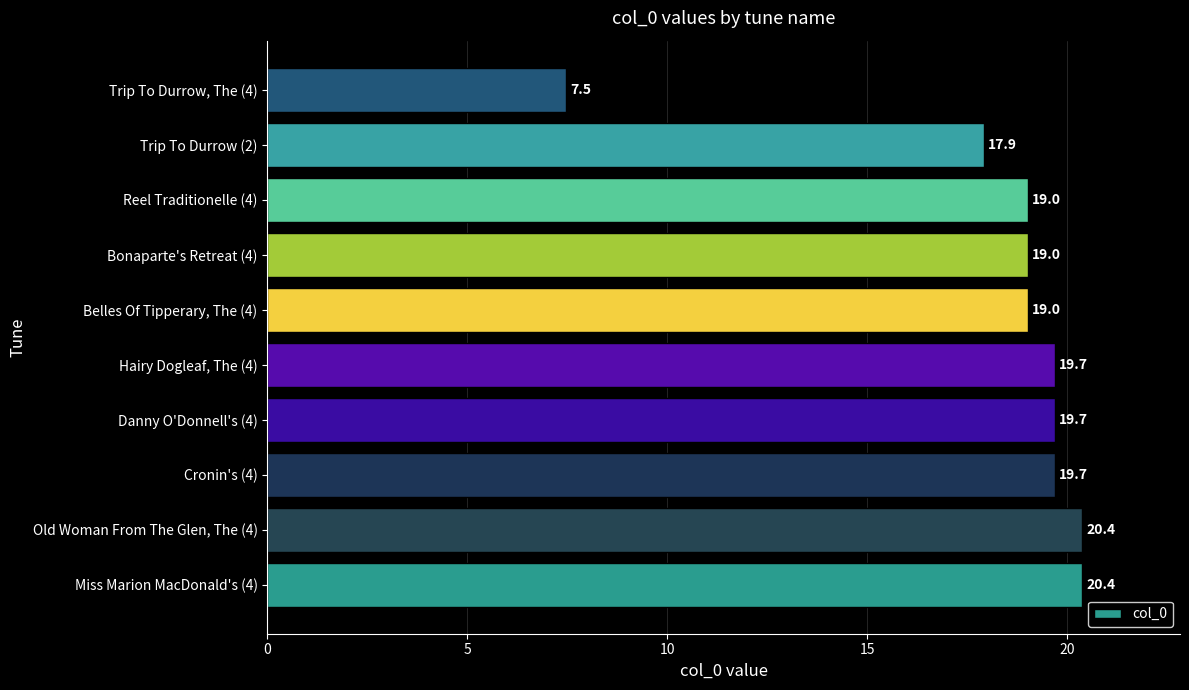

Reading bottom to top, transcribe all the data shown in this chart.

20.4	20.4	19.7	19.7	19.7	19.0	19.0	19.0	17.9	7.5